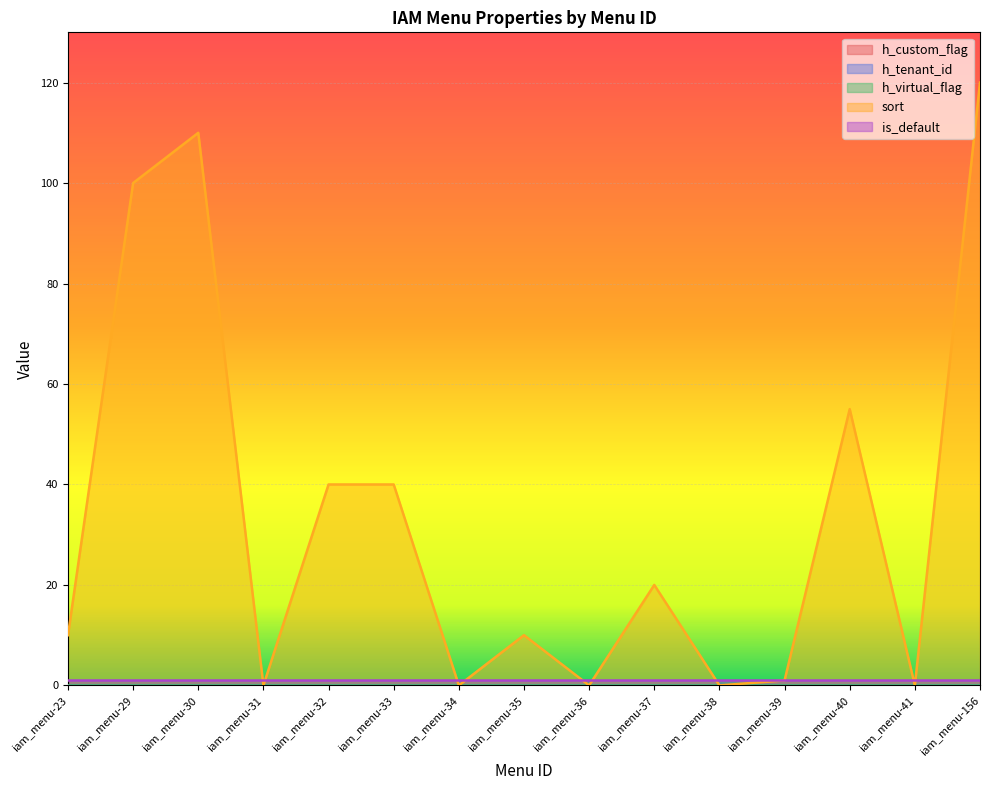

What is the average value of the is_default series?

1